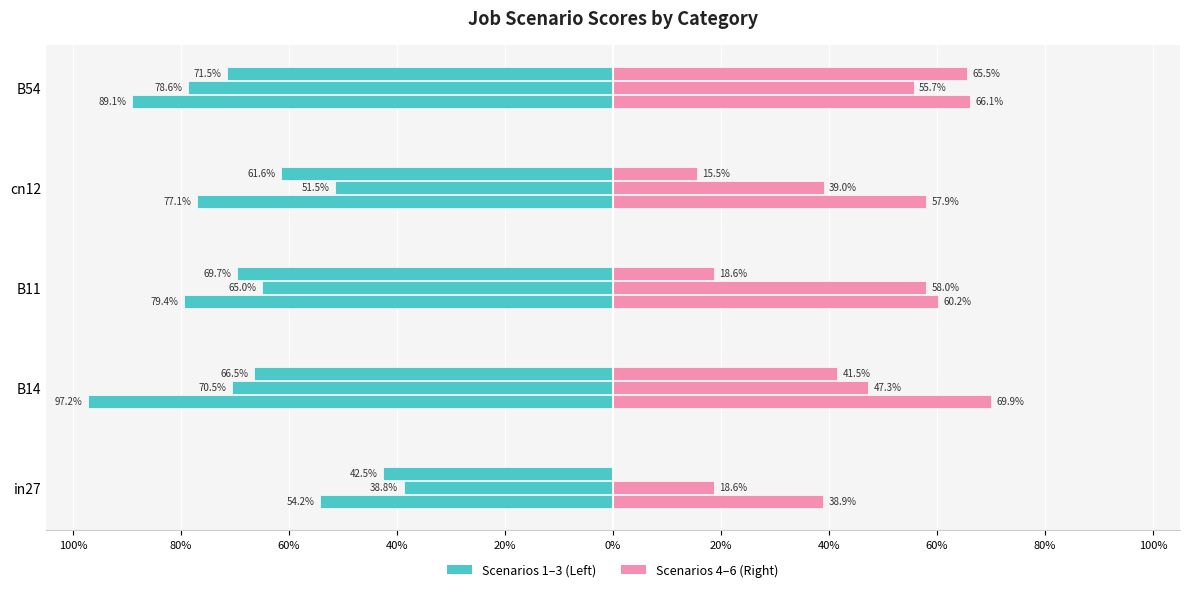

Count the number of categories in the chart.

5